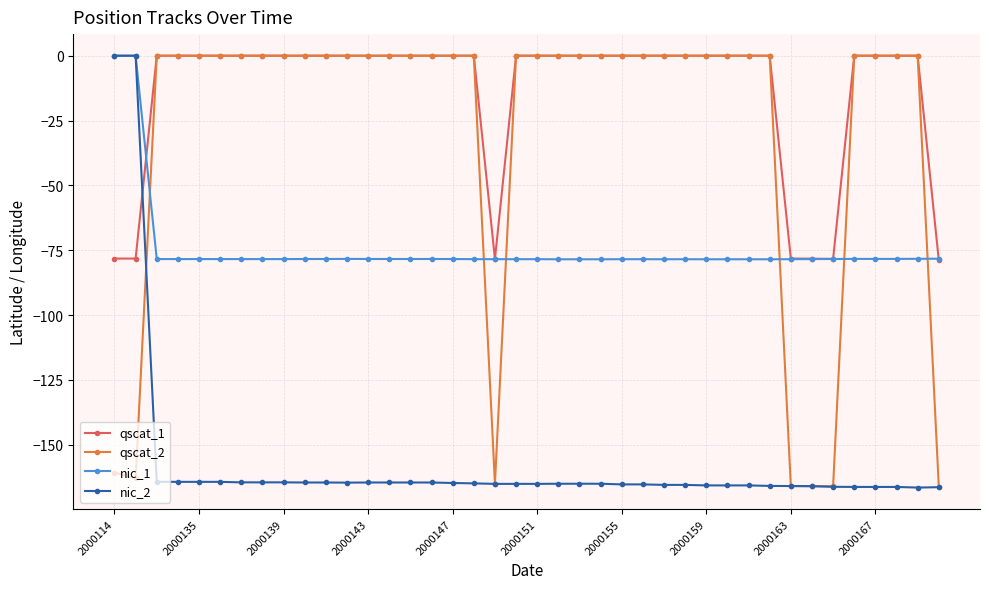

Which series has the largest total across all categories?

qscat_1